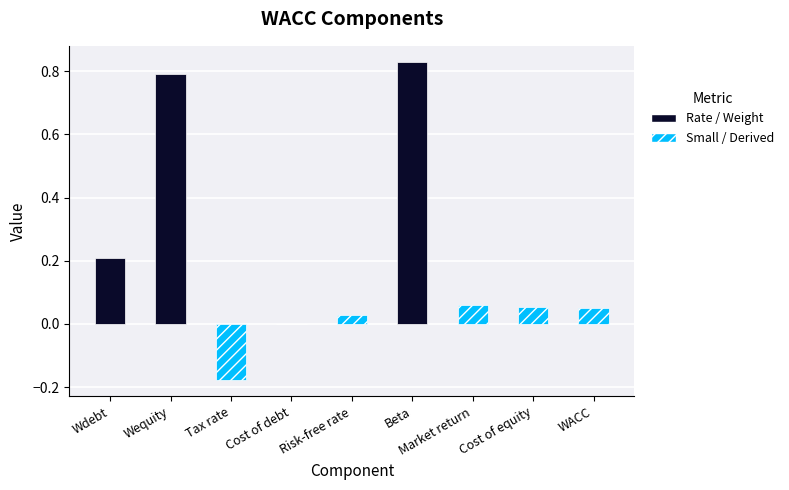

Where does the data first go above 0?

Wdebt